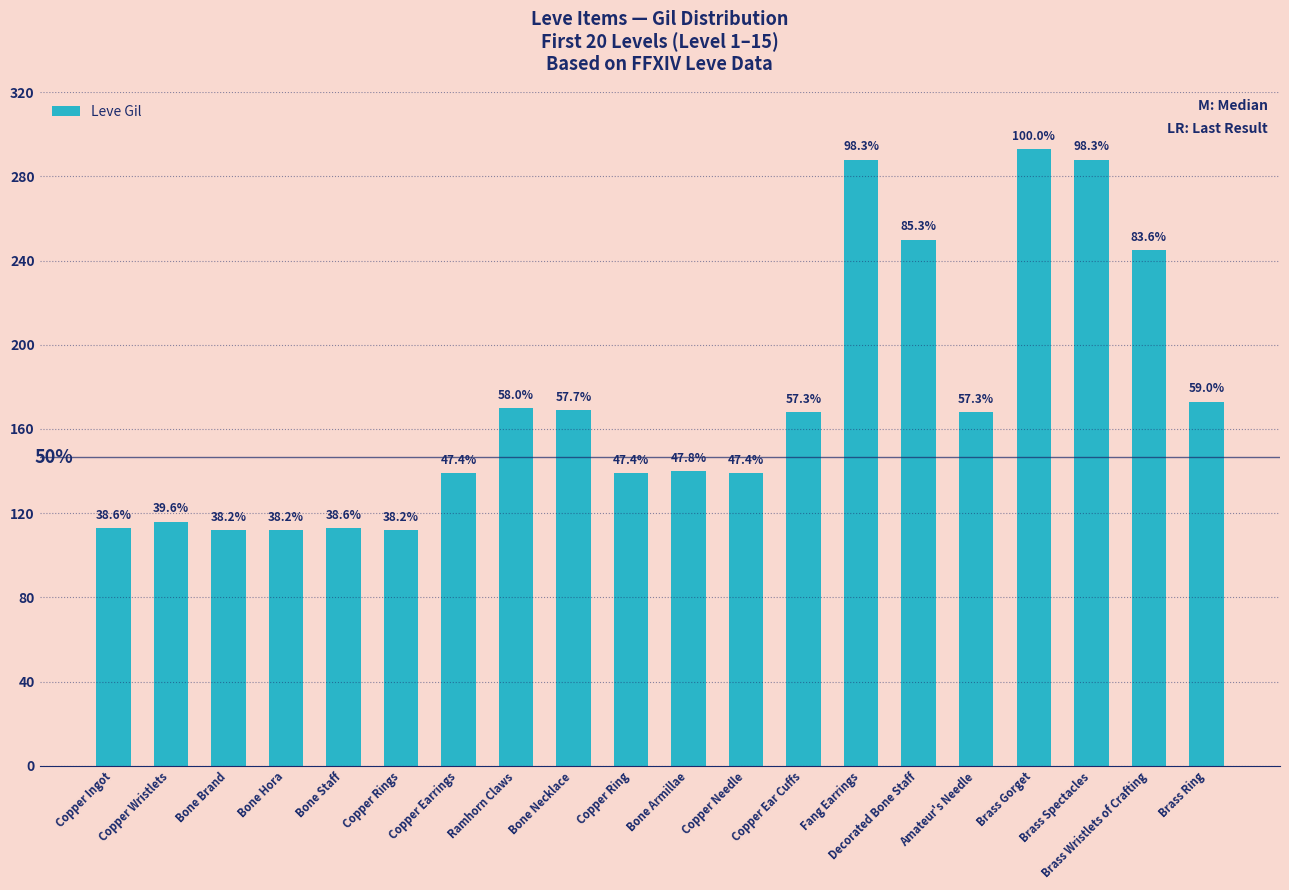

The chart shows a value of 182 at Bone Brand. True or false?

False